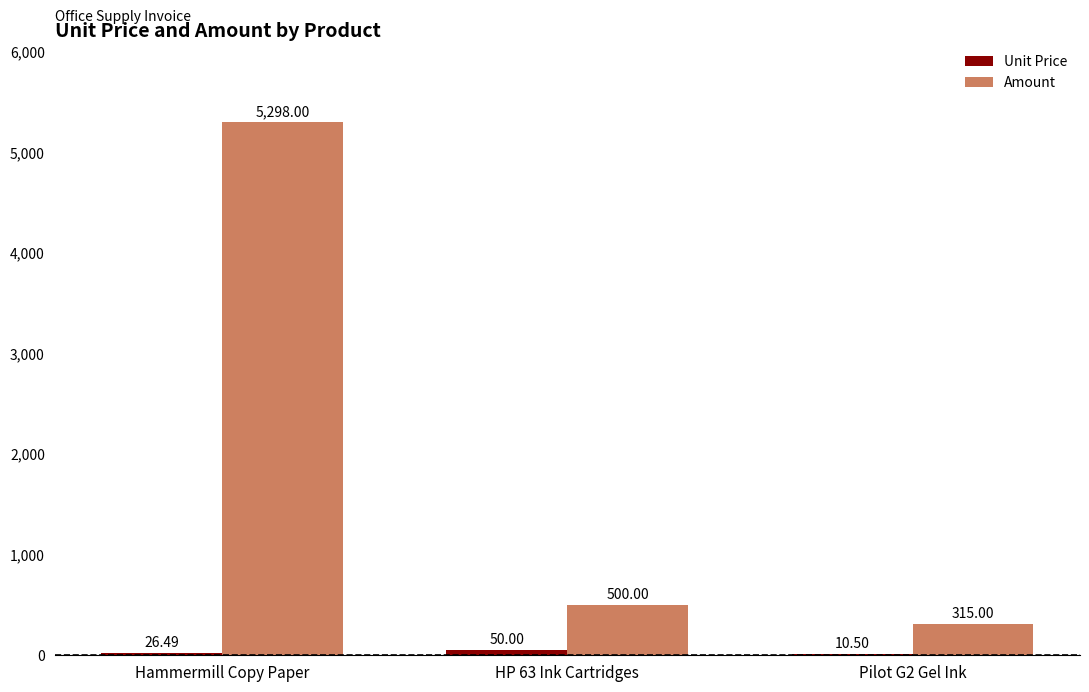

Which series has the largest total across all categories?

Amount